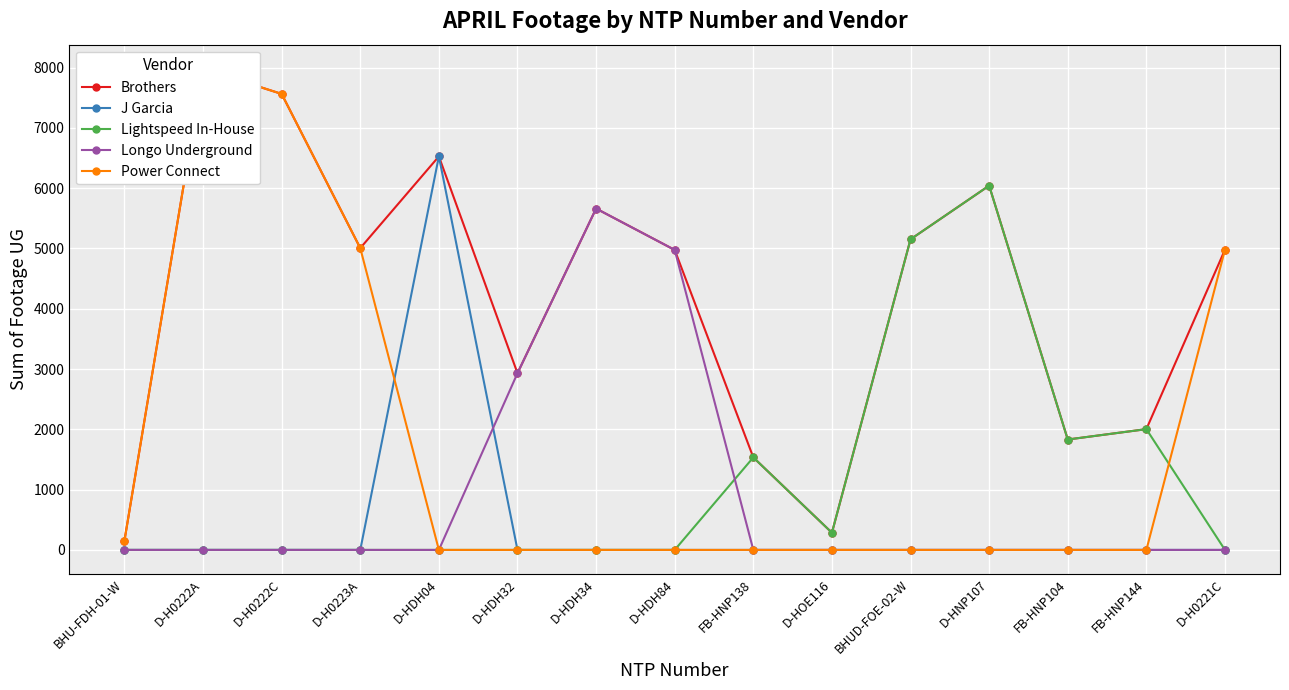

Which has a higher value, D-HOE116 or FB-HNP104?

FB-HNP104